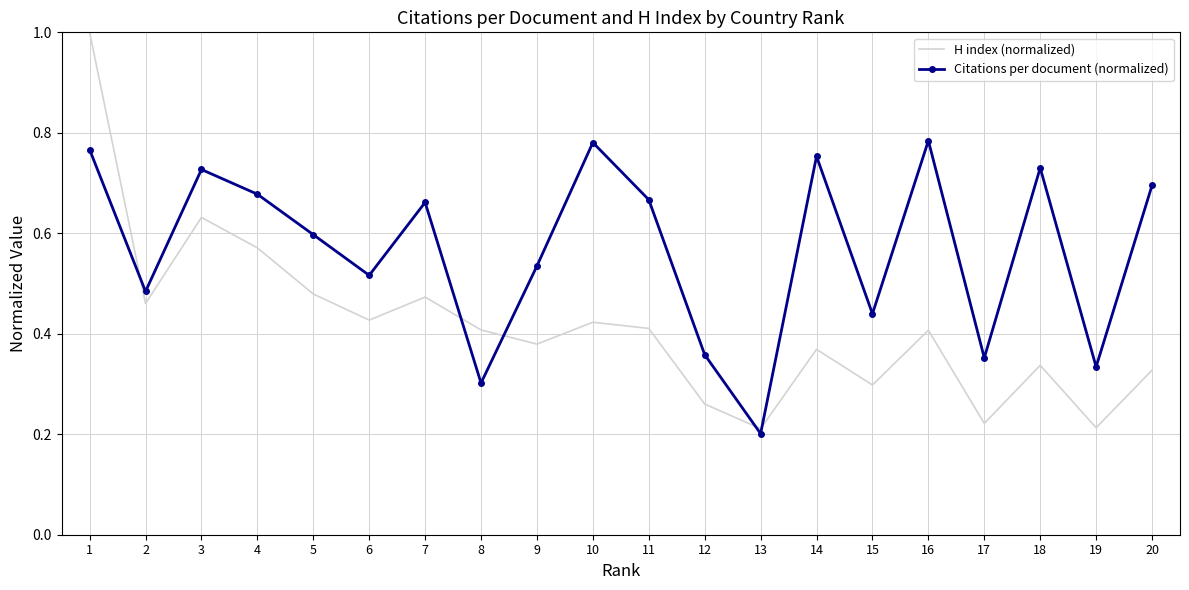

At which label is Citations per document (normalized) closest to 0?

13